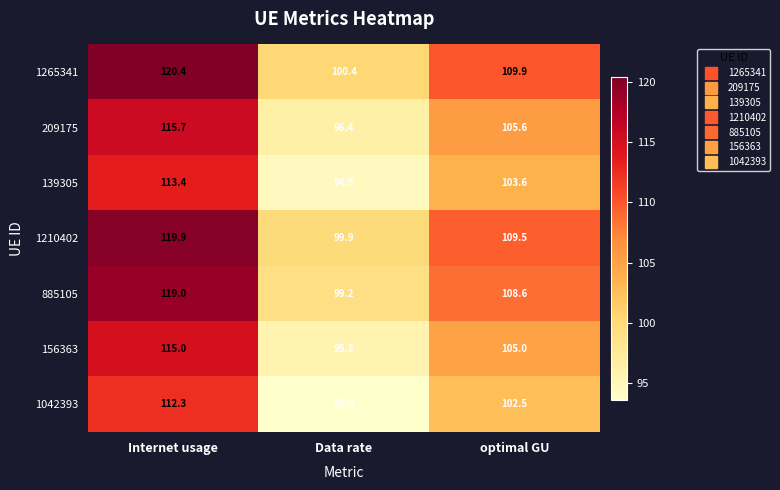

Rank the series by their maximum value, from lowest to highest.

1042393, 139305, 156363, 209175, 885105, 1210402, 1265341